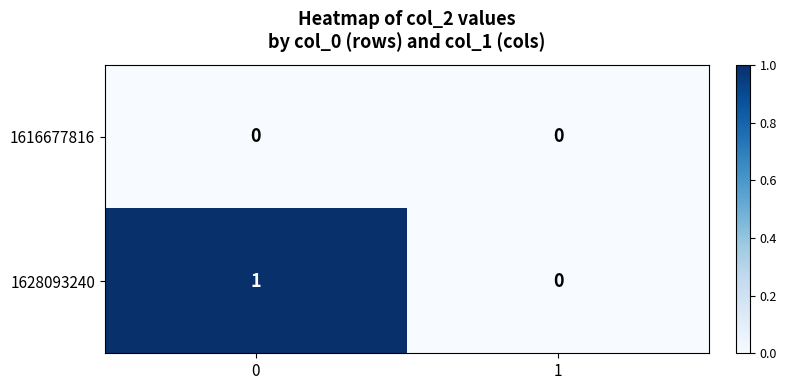

How many data points does each series have?

2